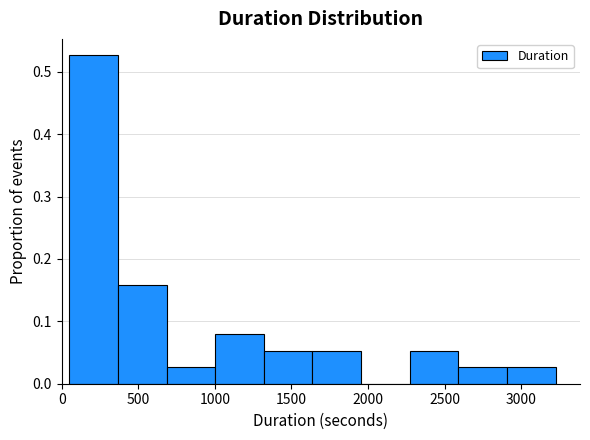

What is the height of the bar covering 2250 to 2600 on the x-axis? Neither the bar edges nor the heights are printed on the chart, so give them approximately, as read against the axes.

0.05